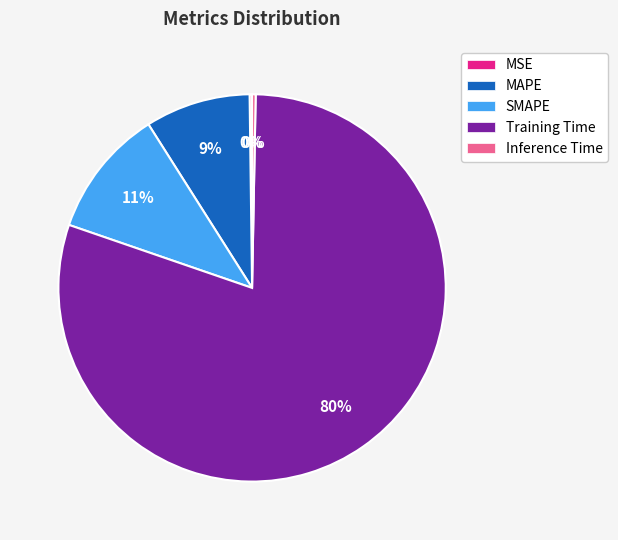

True or false: SMAPE accounts for 1% of the total.

False